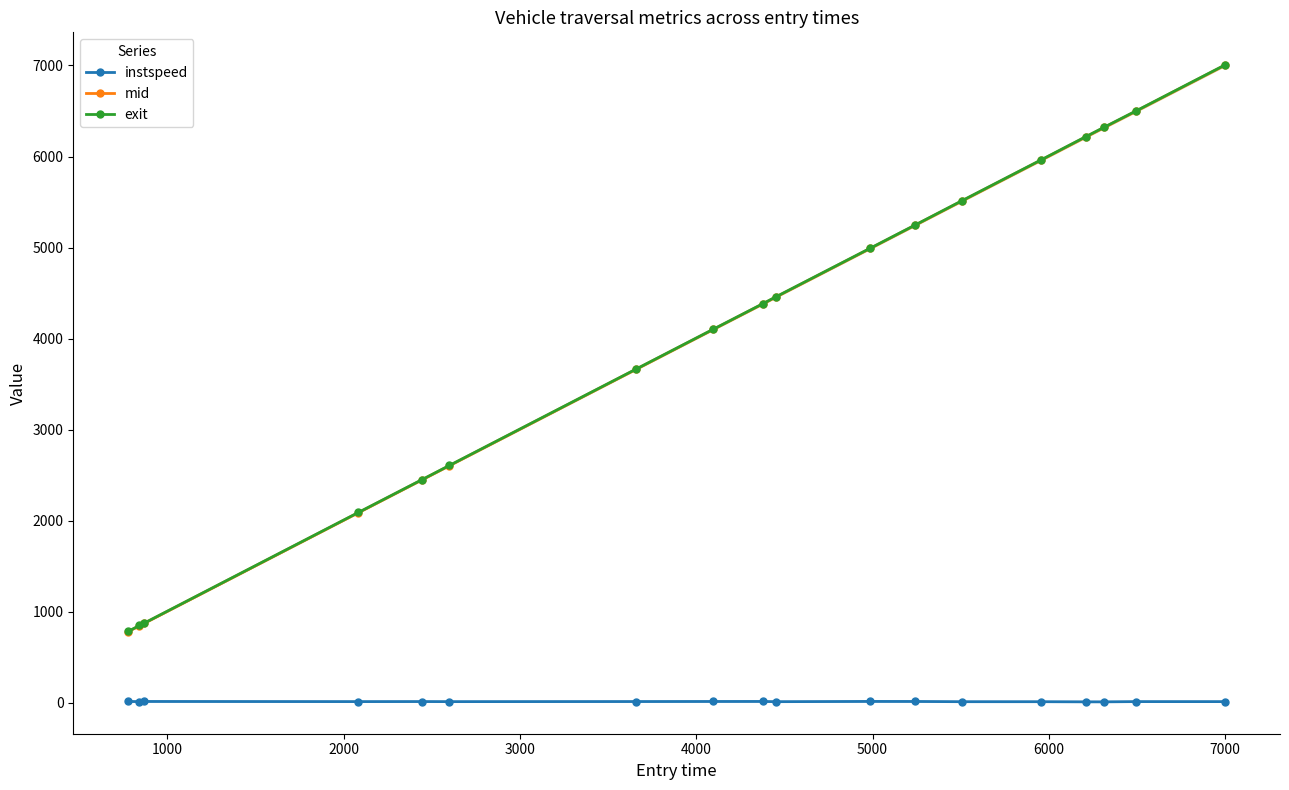

True or false: instspeed has more than 1 points higher than both neighbors.

True